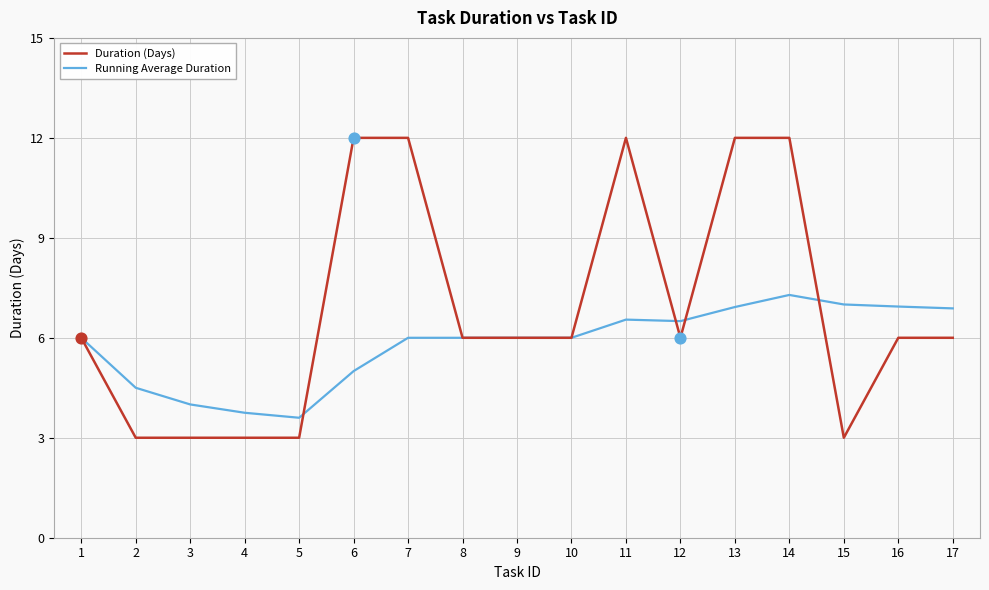

Which series has the widest spread of values?

Duration (Days)